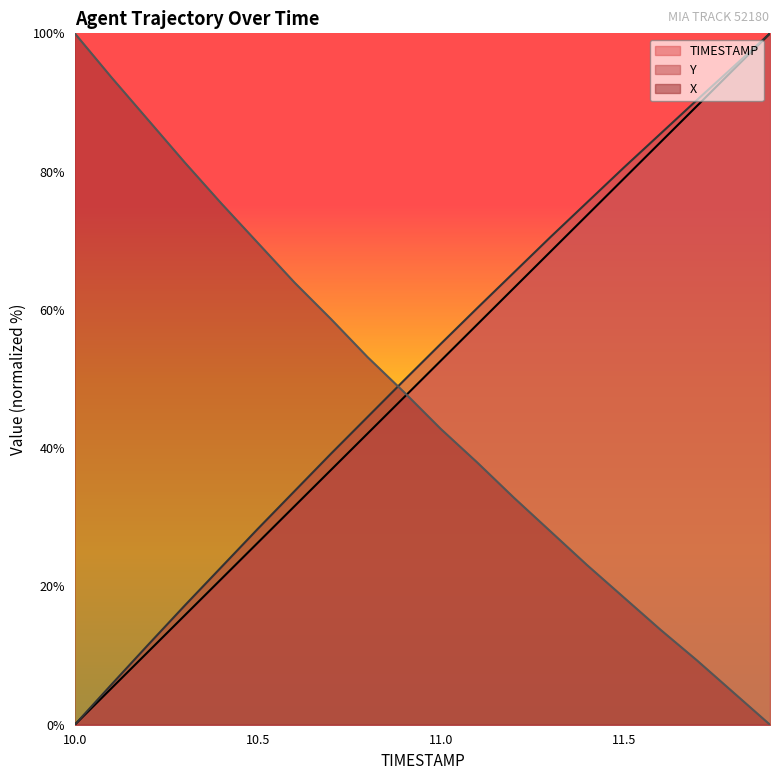

True or false: TIMESTAMP has a value of 73.7 at 11.4.

True